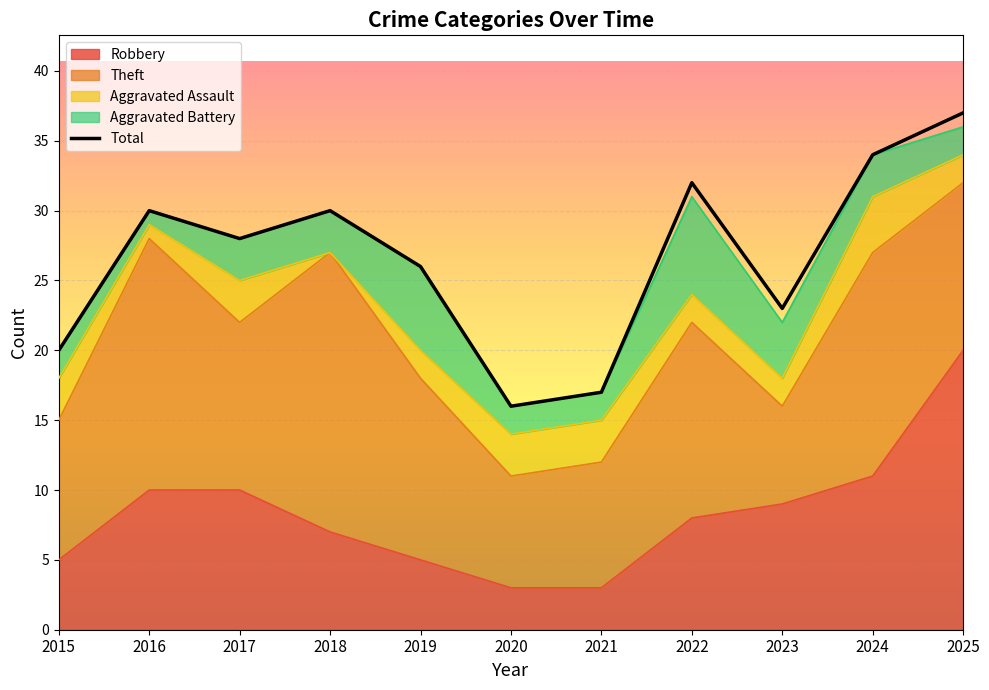

True or false: Theft and Aggravated Battery intersect in this chart.

False